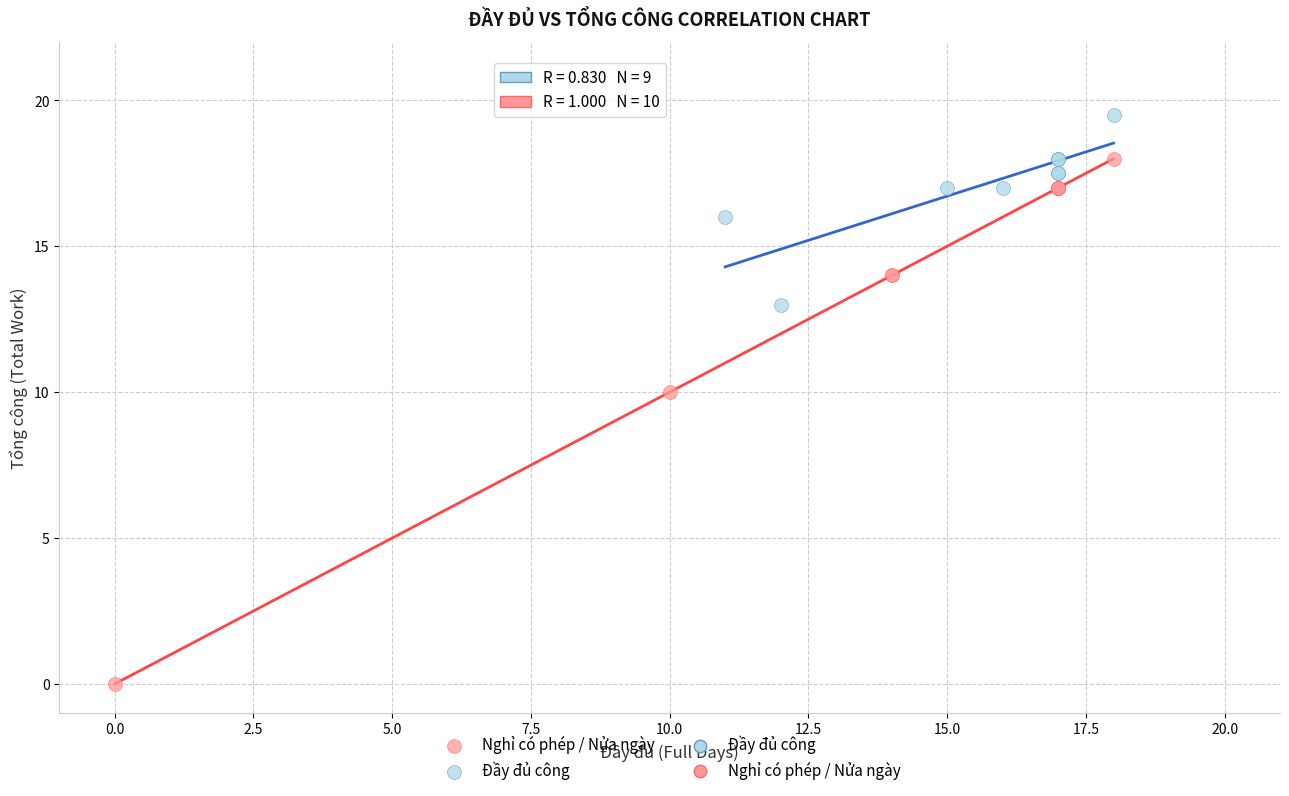

Which series has the widest spread of Y values?

Nghỉ có phép / Nửa ngày